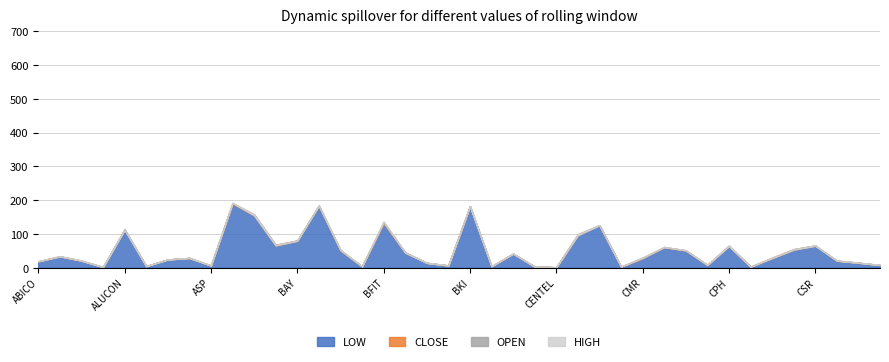

True or false: LOW has more than 0 interior local peaks.

True